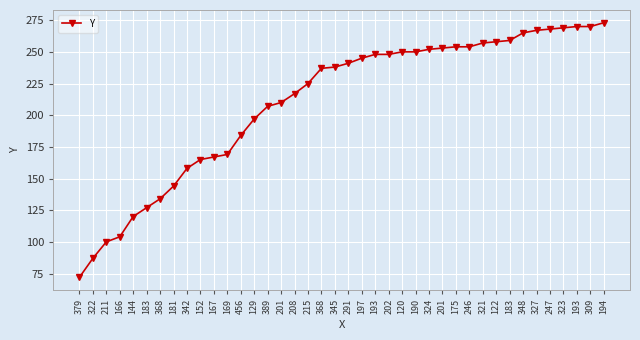

What is the label of the 14th point from the right?

324